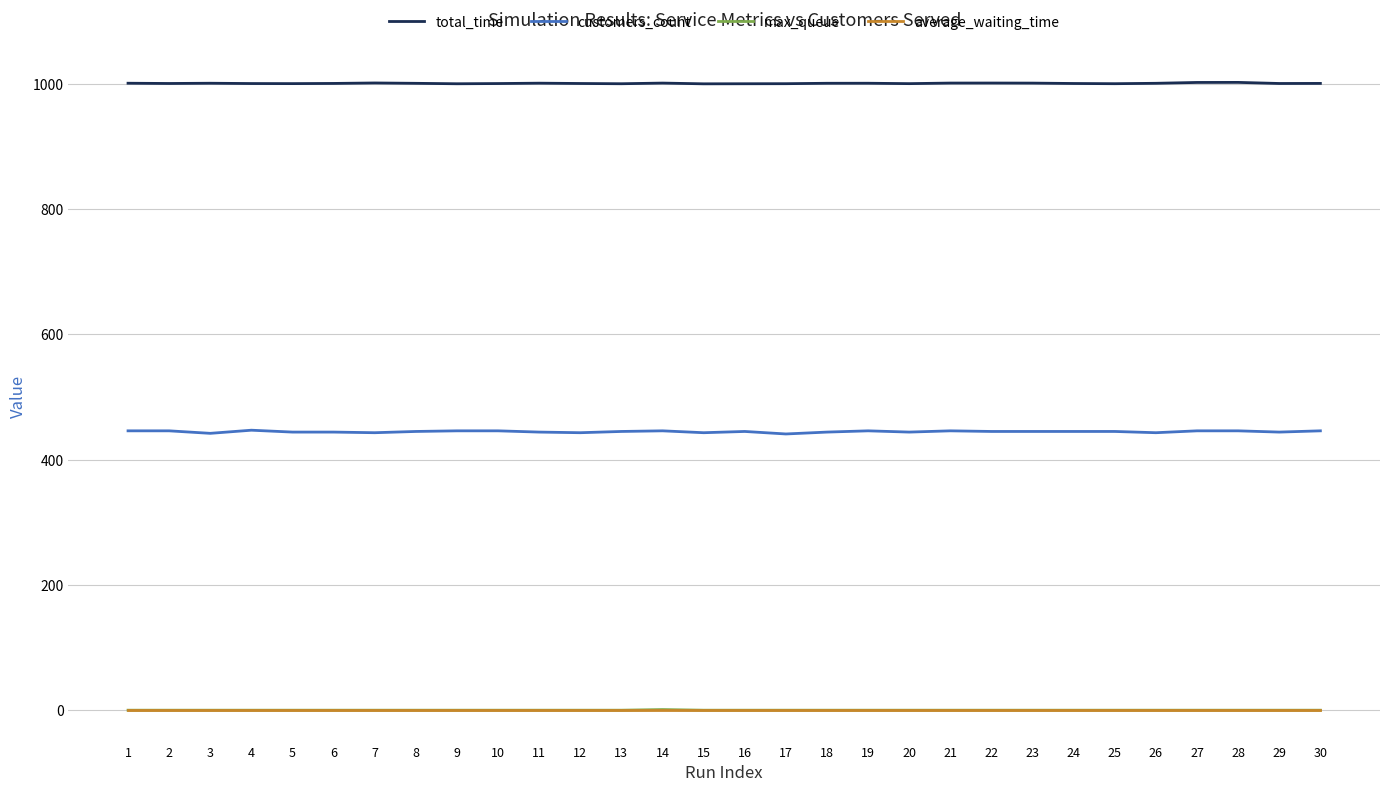

Which series has the widest spread of values?

customers_count